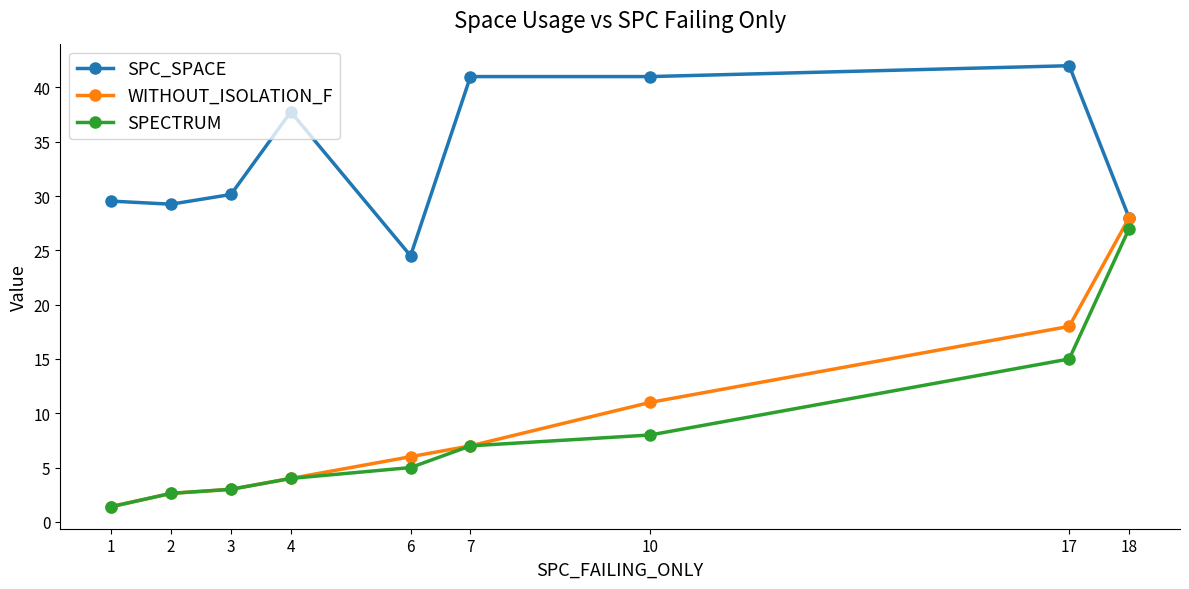

What is the approximate value of SPECTRUM at 3?

3.0